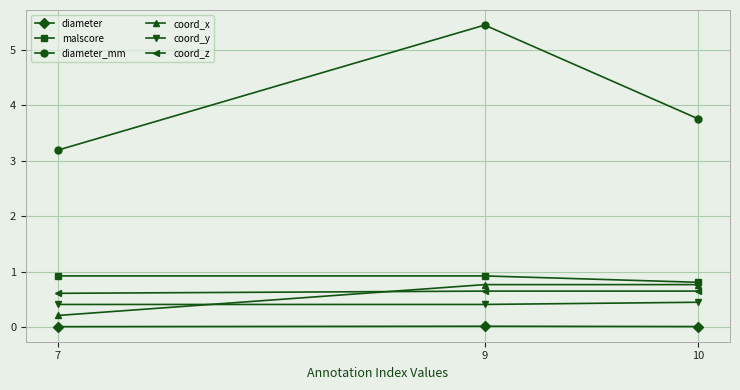

The value of malscore at 10 is 1.1. True or false?

False